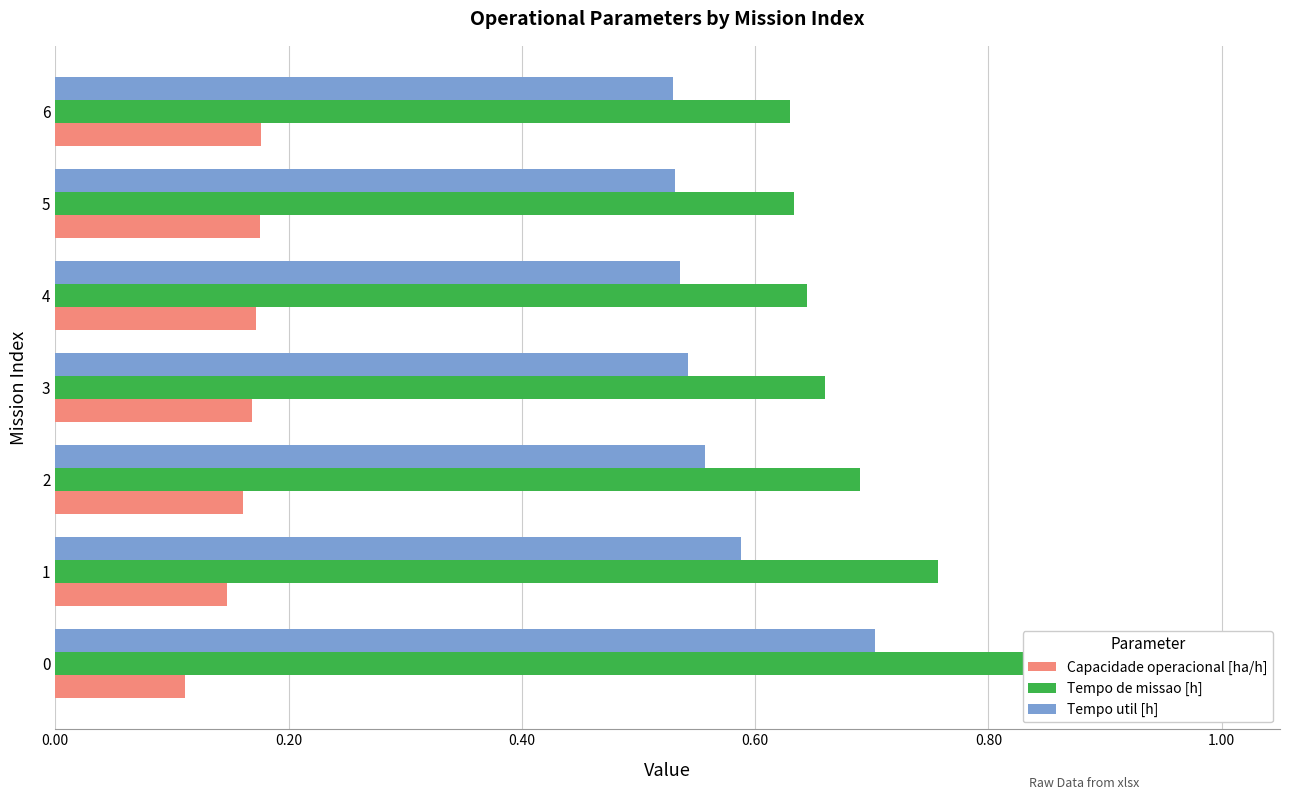

What is the difference between the highest and lowest values at 3?

0.5